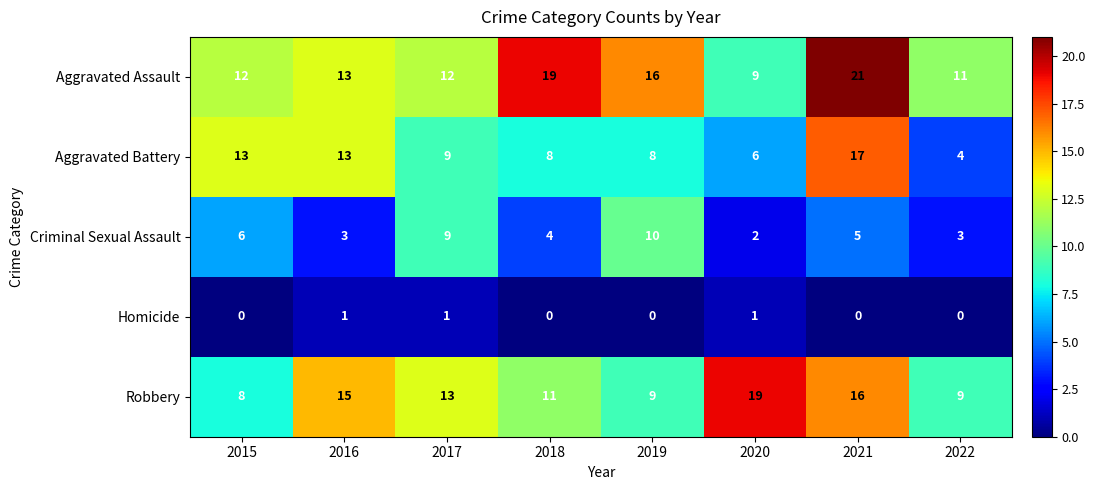

What is the difference between the maximum and minimum values in the Aggravated Assault series?

12